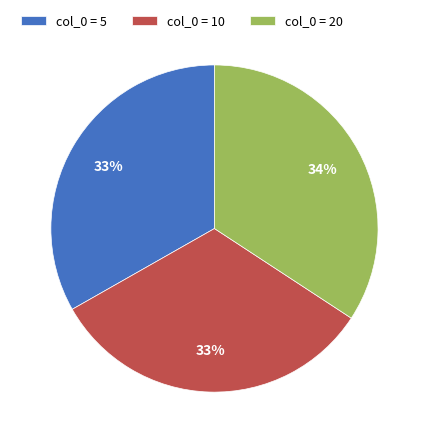

Does any single category account for the majority?

No